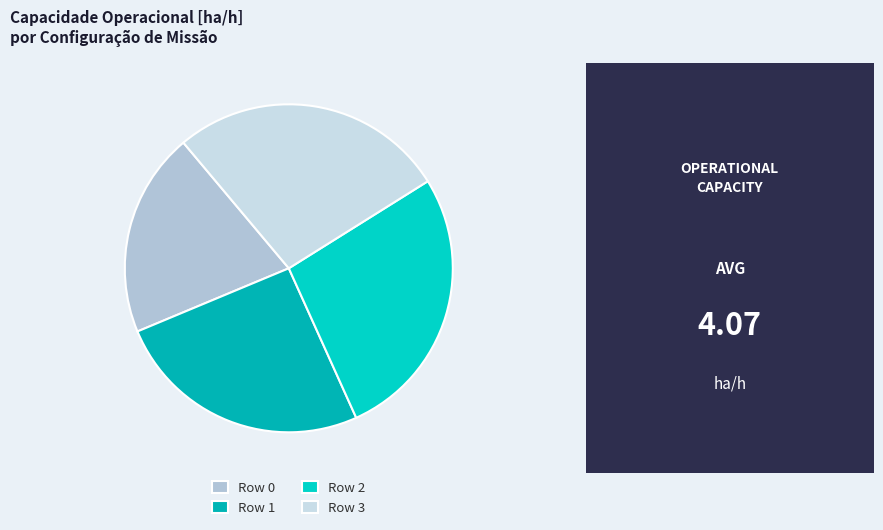

Which category has the biggest portion of the pie?

Row 3